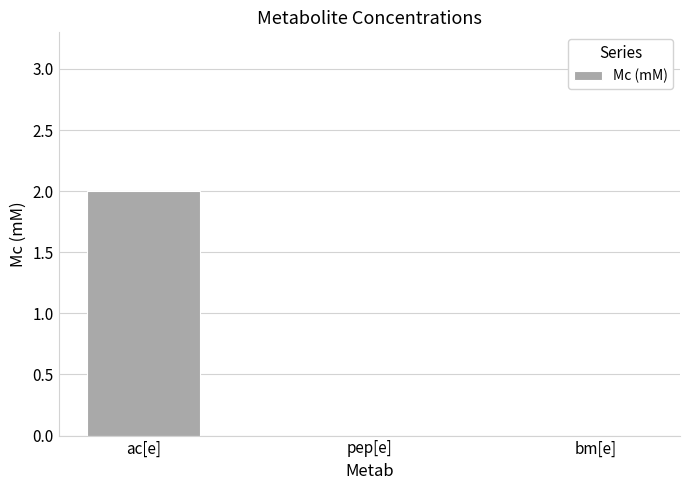

Which label corresponds to the largest value in the chart?

ac[e]